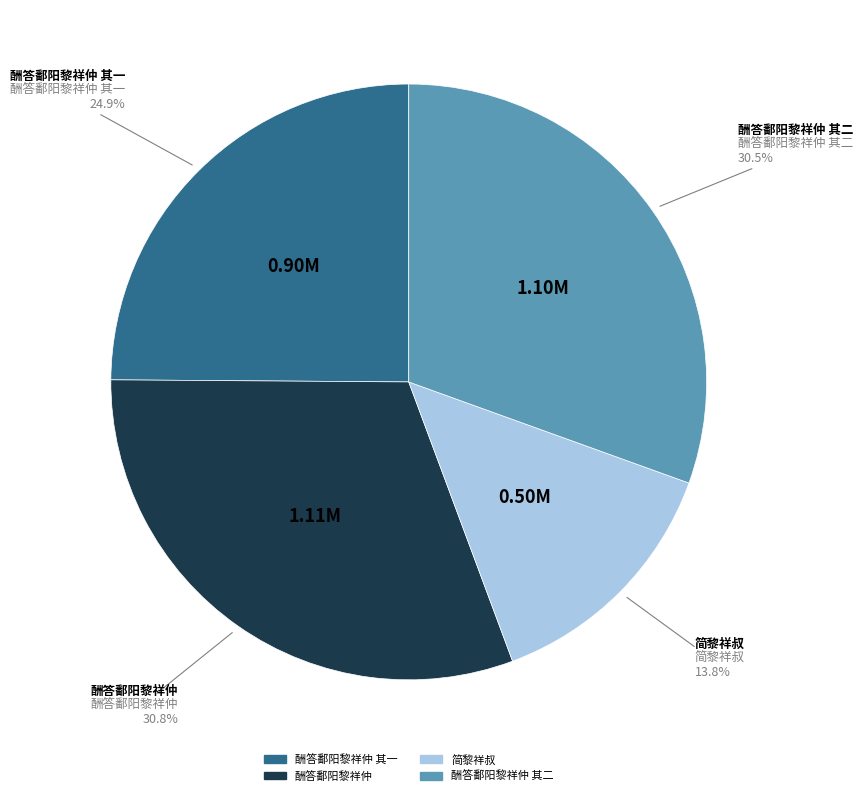

Is there any slice that represents more than half of the pie?

No